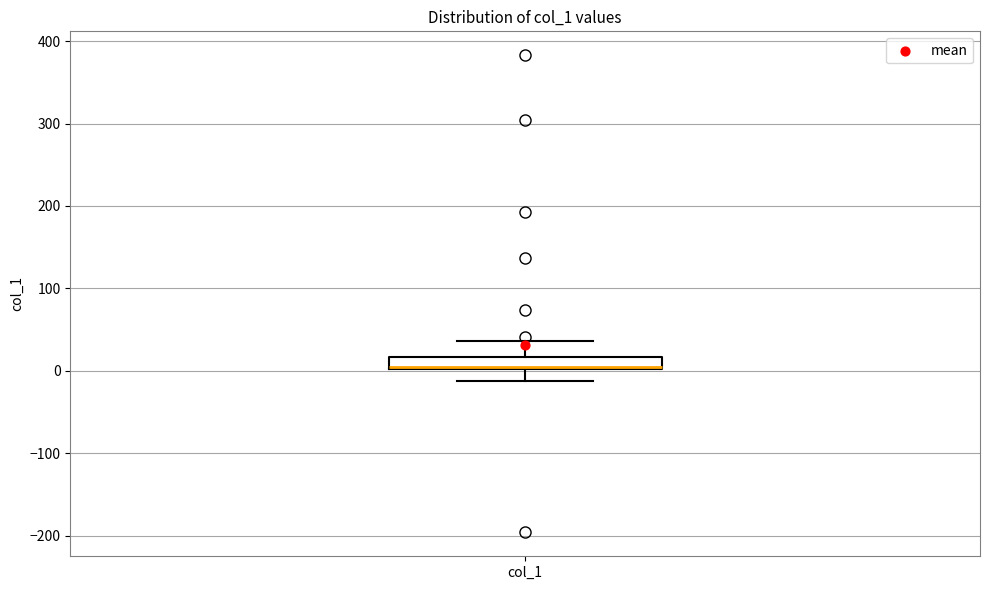

Where is the upper edge of the box for col_1 on the y-axis? The values are not printed on the chart, so give them approximately, as read against the axis.

20